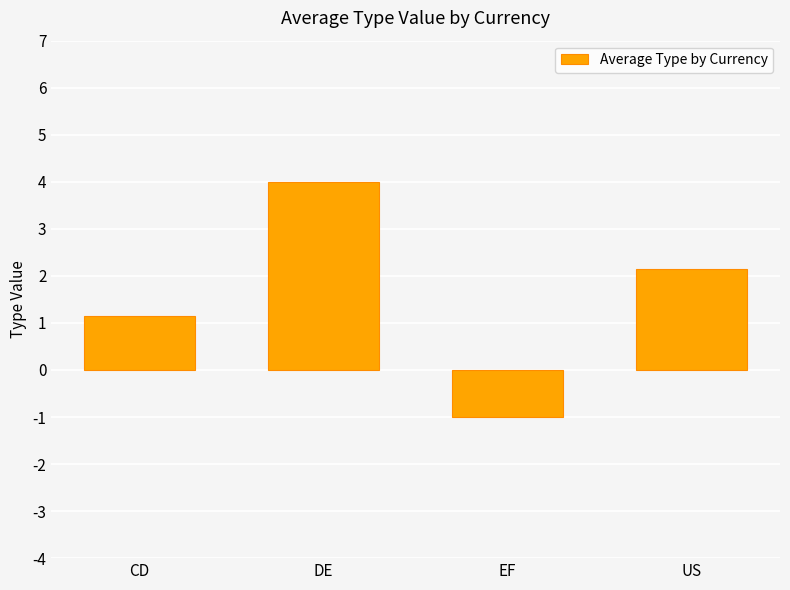

What is the label of the 2nd bar from the right?

EF